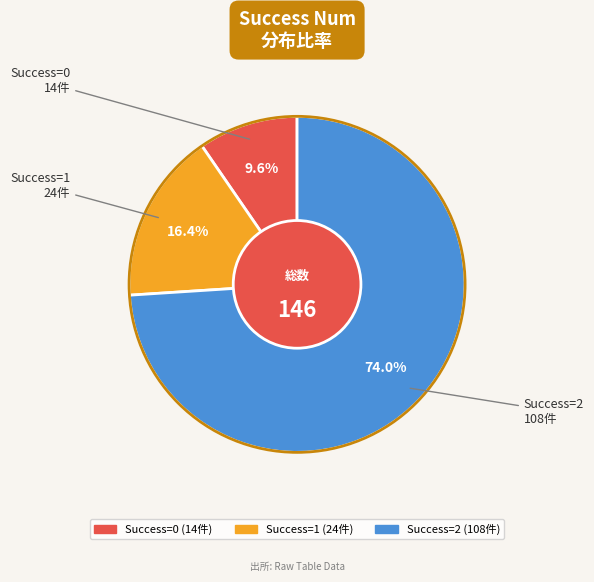

Is there a majority slice in this chart?

Yes